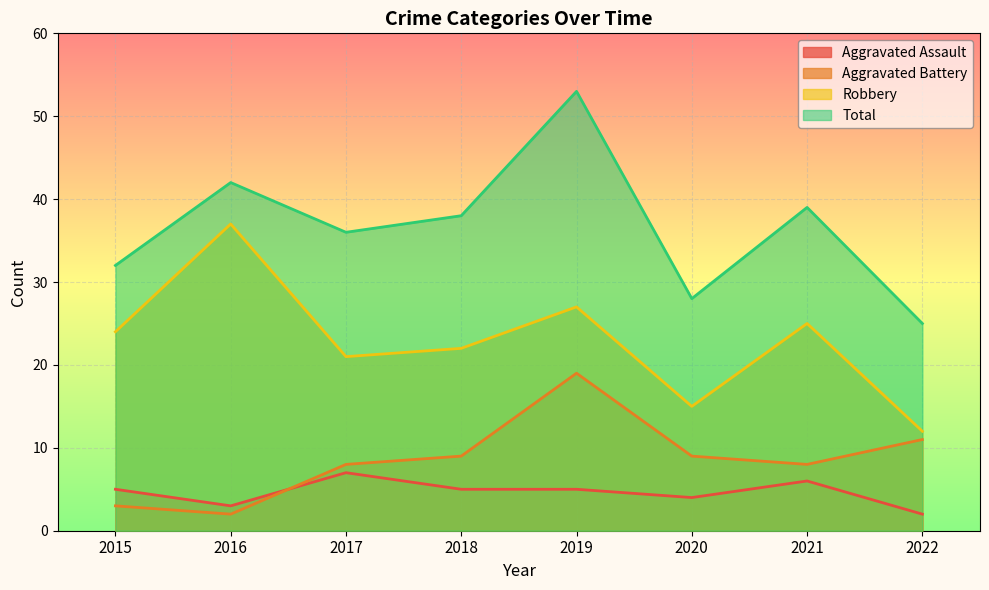

Which series has the largest range (max minus min)?

Total